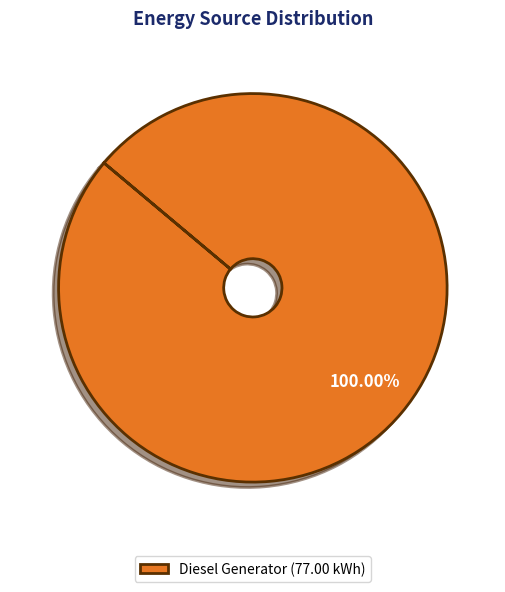

Does any single category account for the majority?

Yes